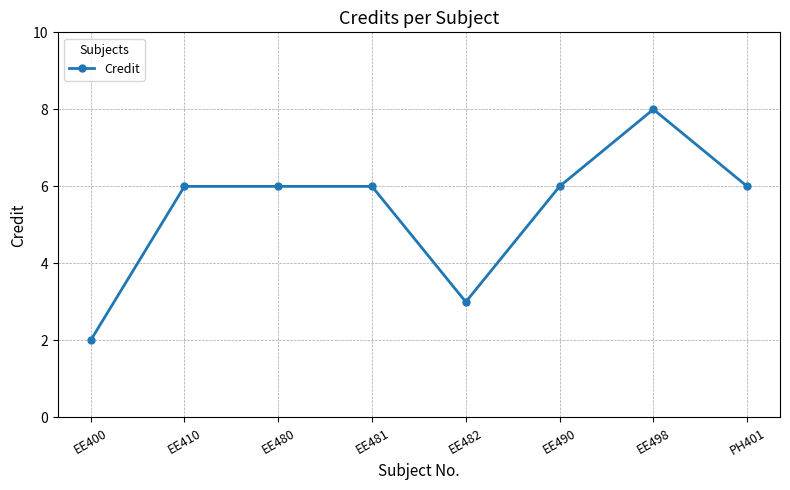

Reading right to left, transcribe all the data shown in this chart.

PH401=6	EE498=8	EE490=6	EE482=3	EE481=6	EE480=6	EE410=6	EE400=2